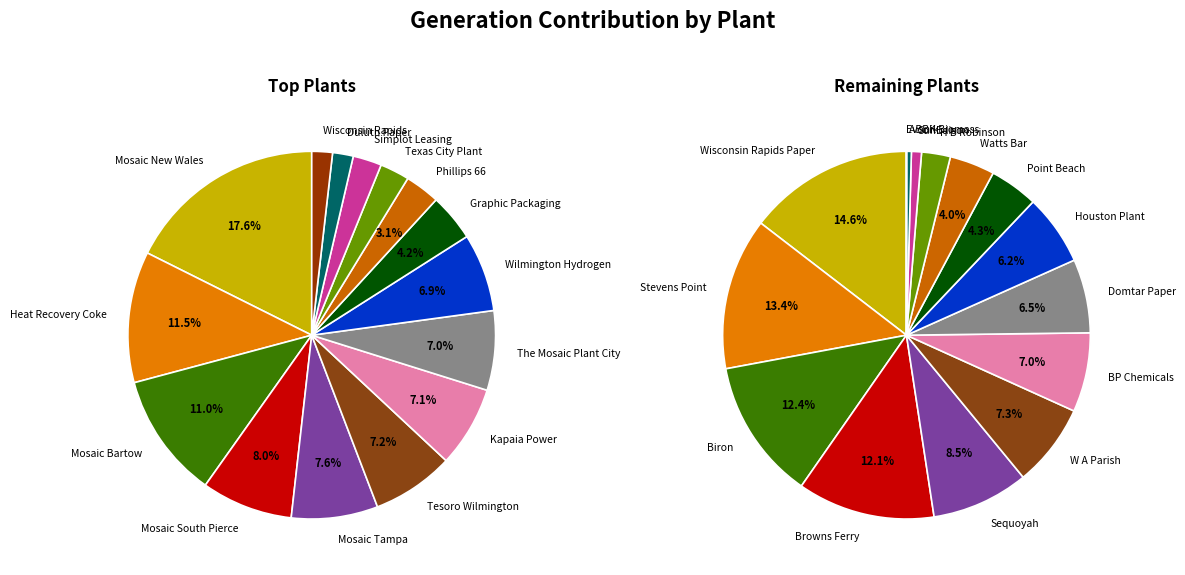

Which category has the smallest portion of the pie?

Evonik